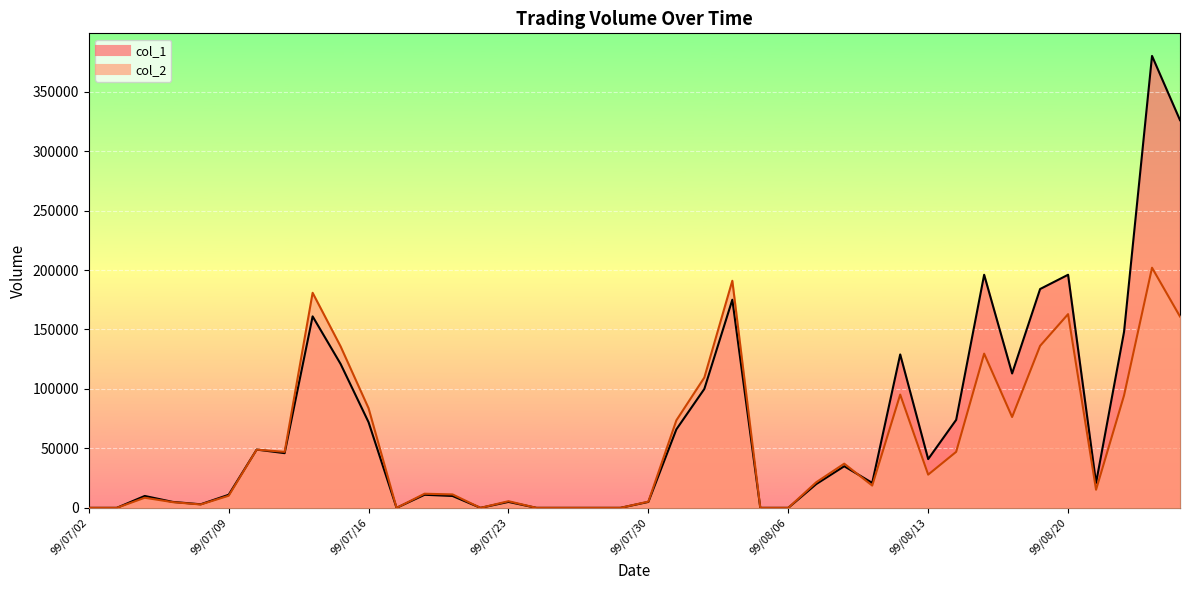

How many values in col_2 are above zero?

30